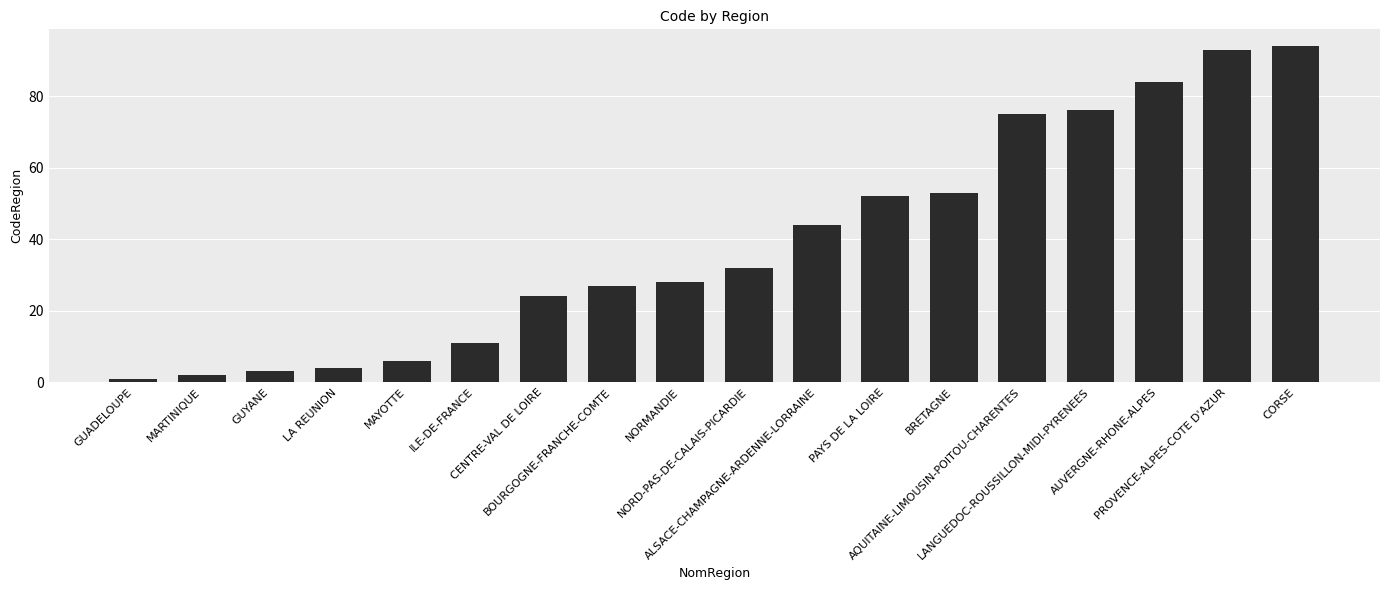

What is the minimum value shown in the chart?

1